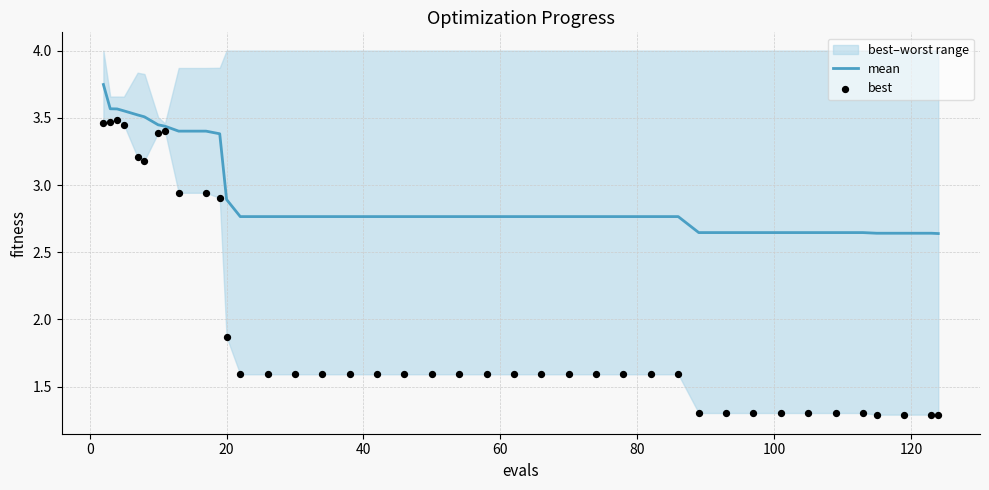

Which series contains the lowest Y value?

best